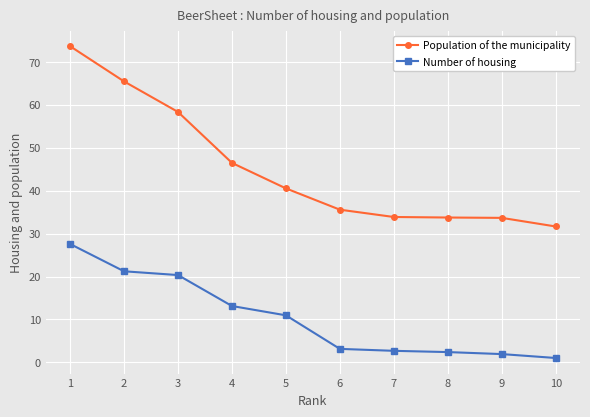

How many categories are shown in the chart?

10